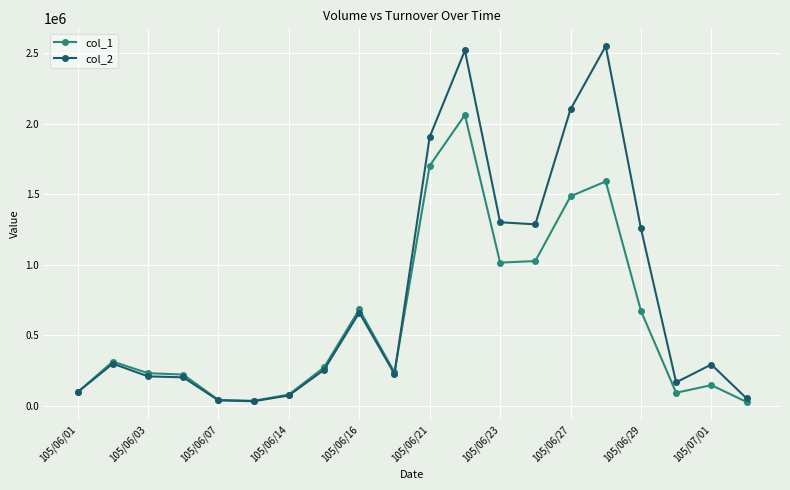

What is the value of the col_1 point at the 14th from the left?

1025000